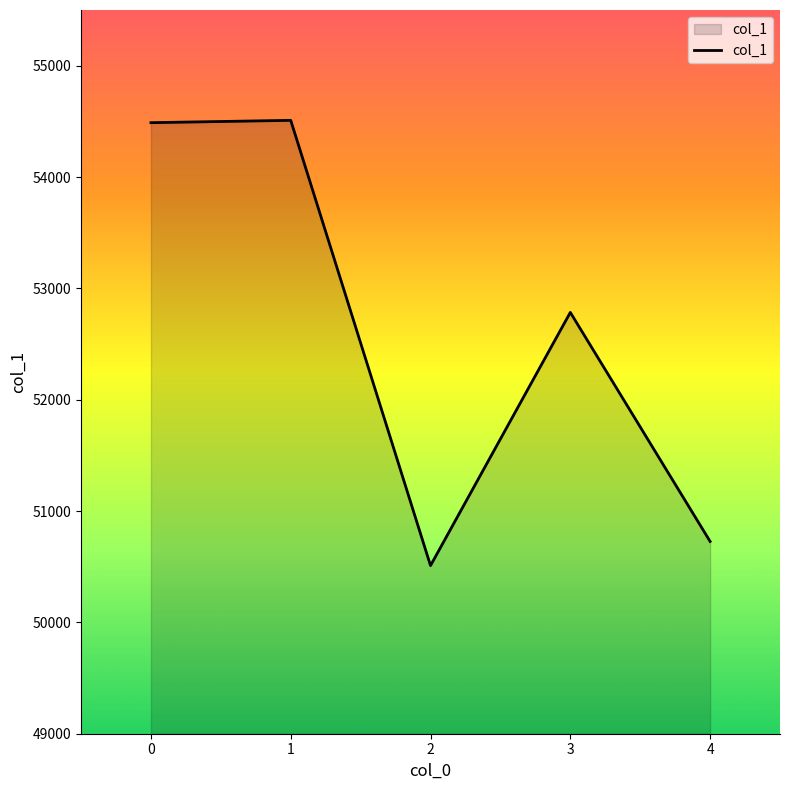

Where is the first local minimum?

2